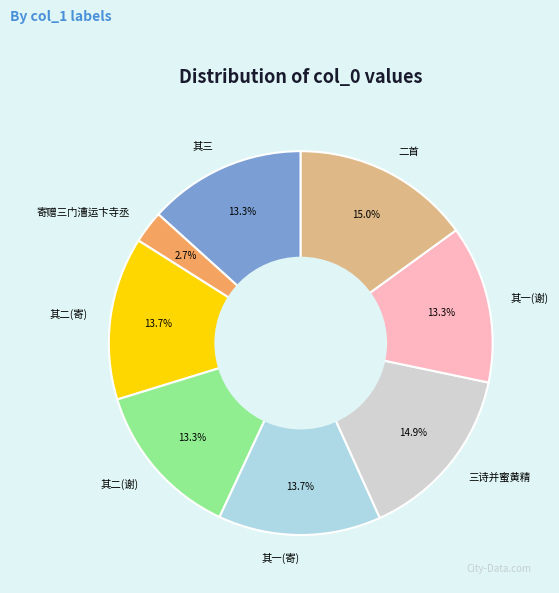

Do 其一(谢) and 寄赠三门漕运卞寺丞 together represent more than half of the pie?

No